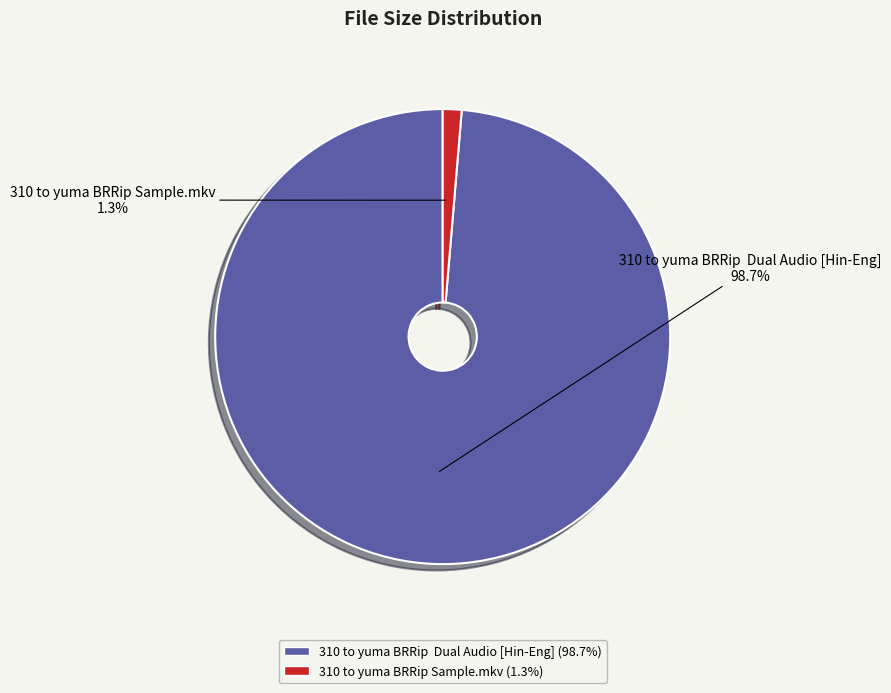

Which category has the smallest portion of the pie?

310 to yuma BRRip Sample.mkv